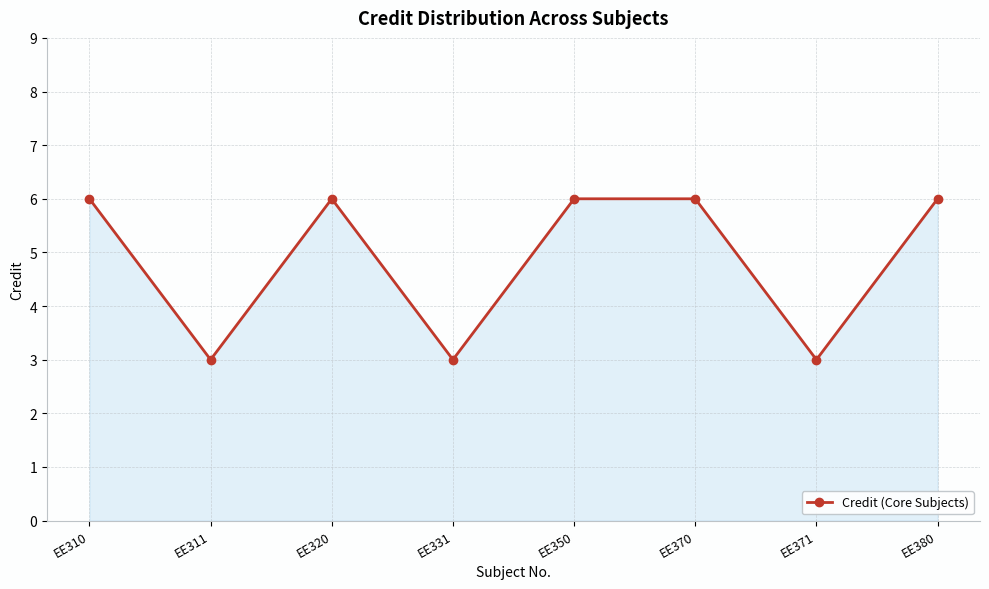

The chart shows a value of 3 at EE371. True or false?

True